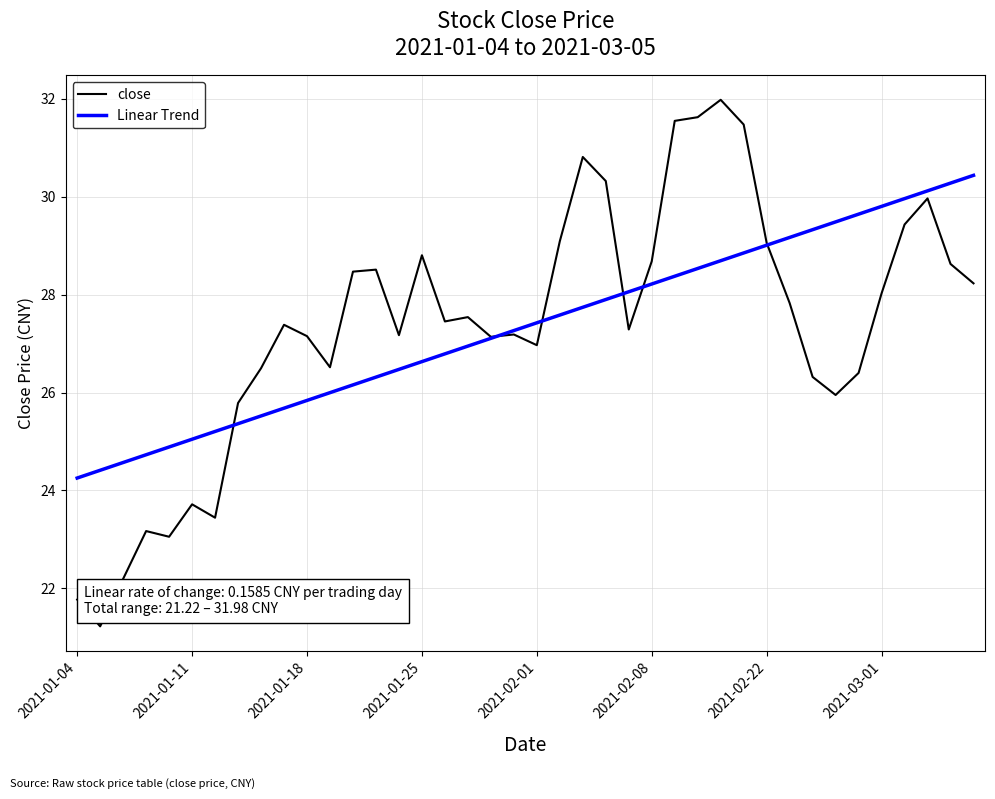

Which series has the largest range (max minus min)?

close